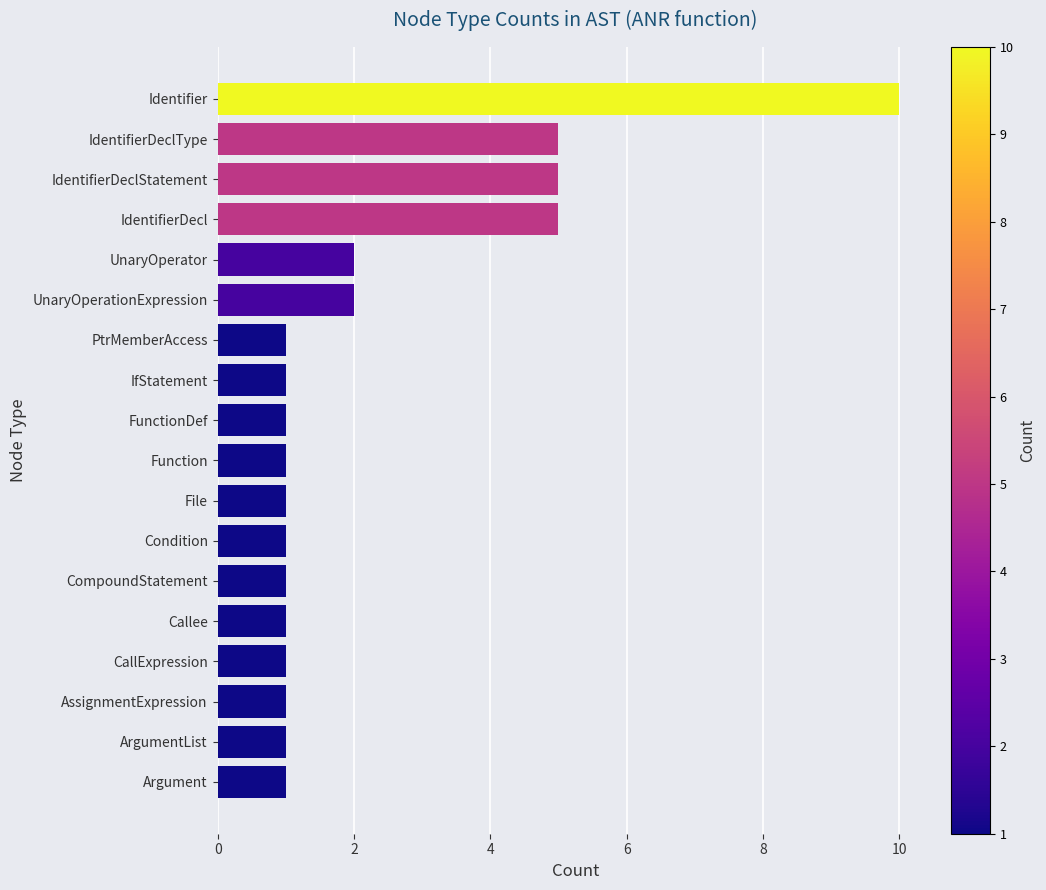

What is the label of the 2nd bar from the bottom?

ArgumentList